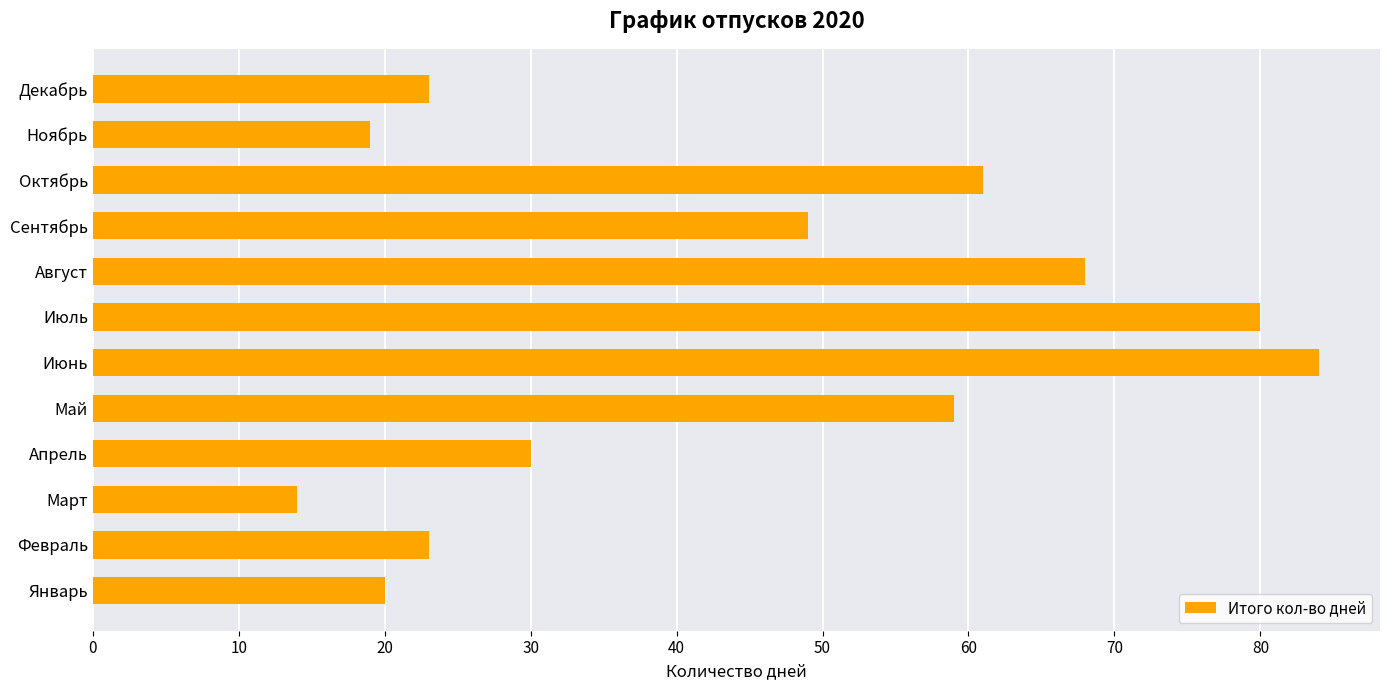

Are the bars horizontal?

Yes